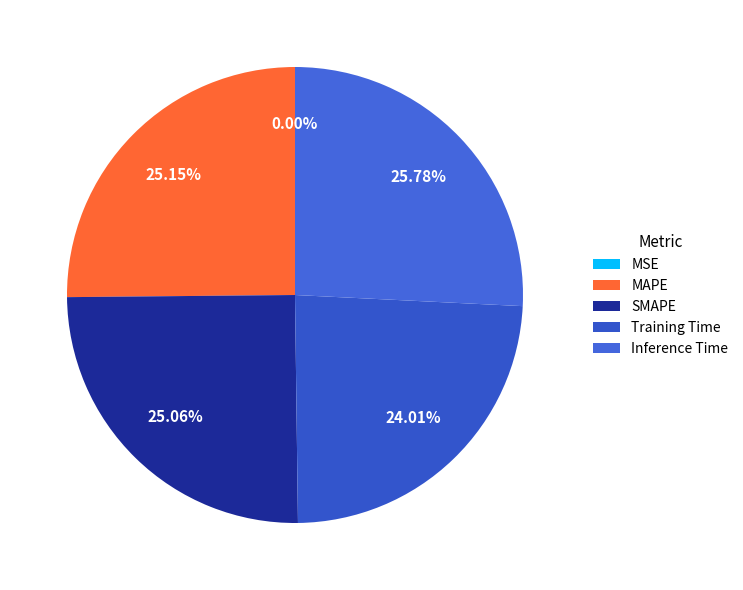

Count the number of slices in the pie.

5